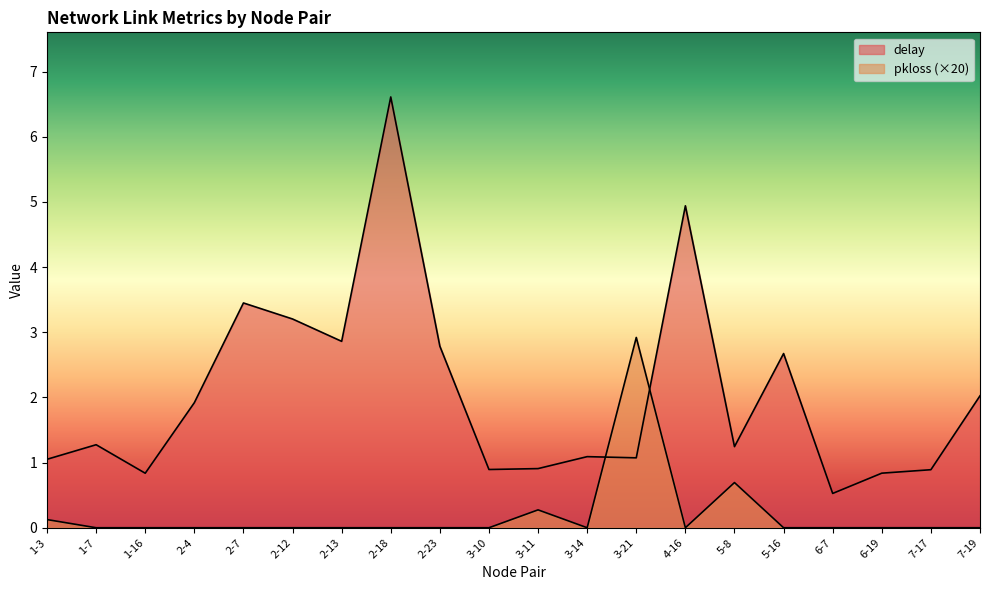

Between 2-18 and 3-10, which series saw the biggest shift?

delay